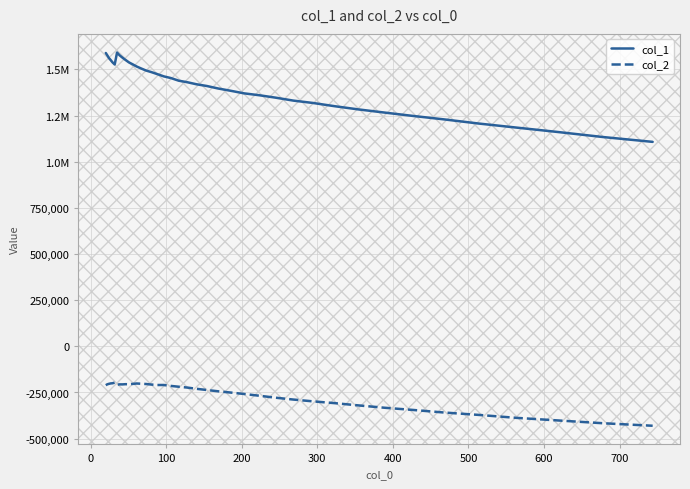

Does the chart have visible grid lines?

Yes